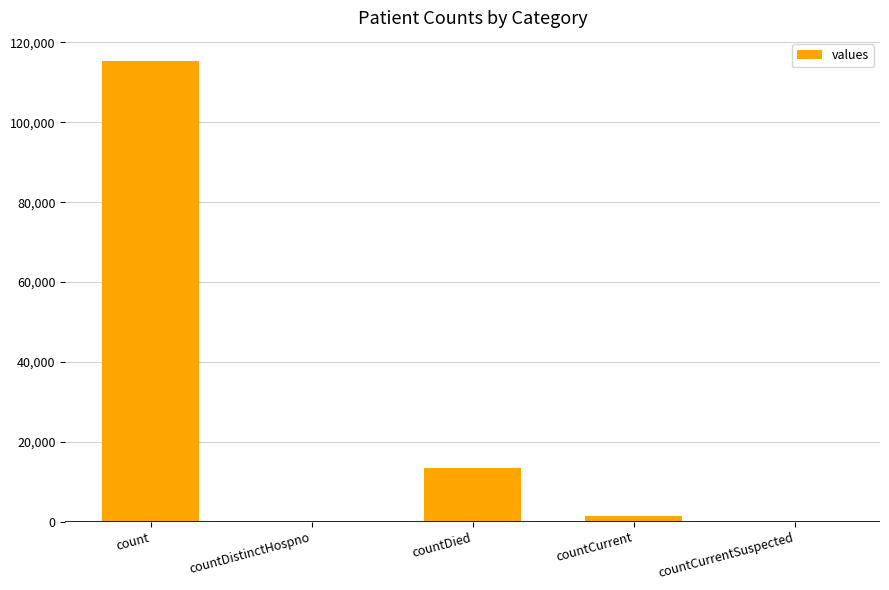

How many series are shown in this chart?

1